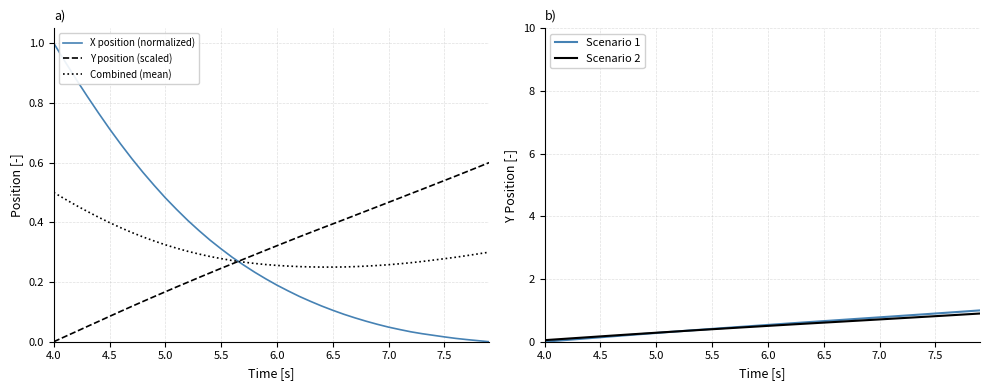

After their last crossing, which series has the higher values: X position (normalized) or Scenario 2?

Scenario 2